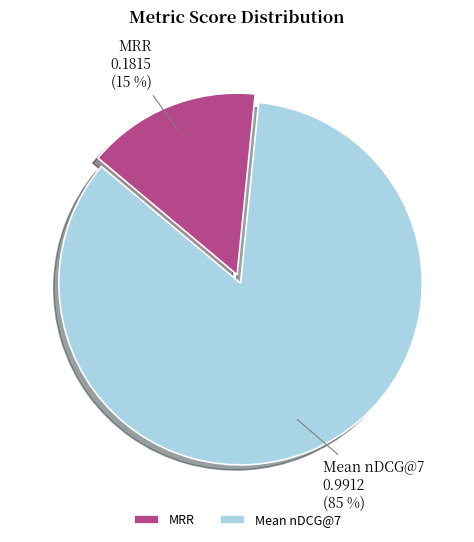

How many slices are in this pie chart?

2